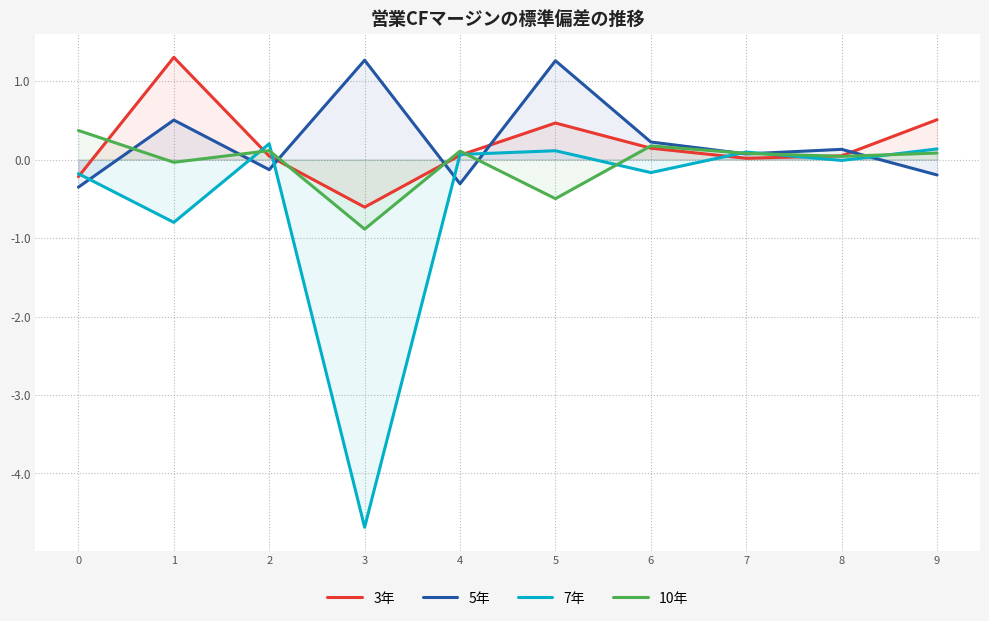

Does the chart display data point markers on the line(s)?

No